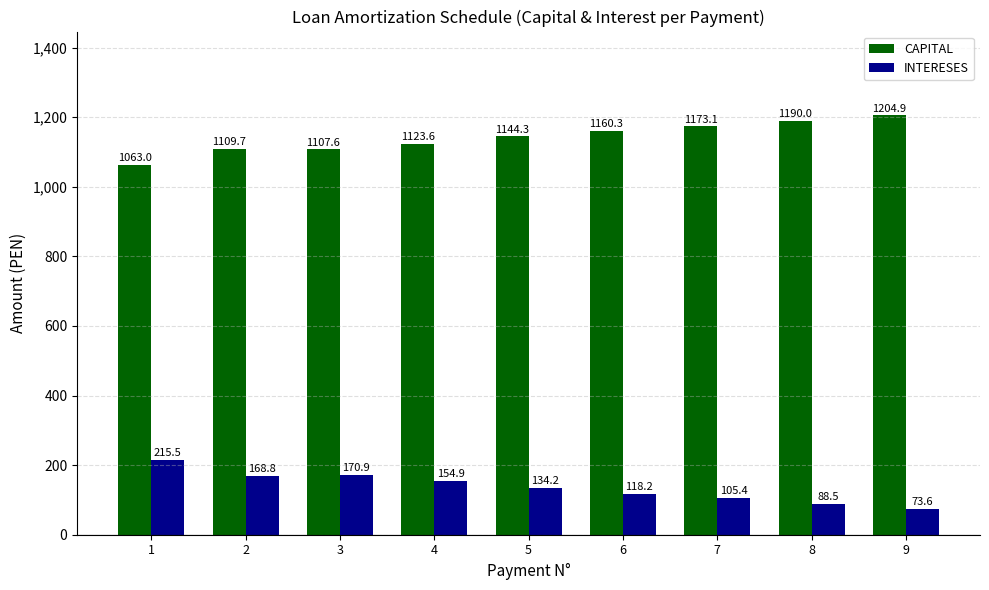

Which series has the largest total across all categories?

CAPITAL